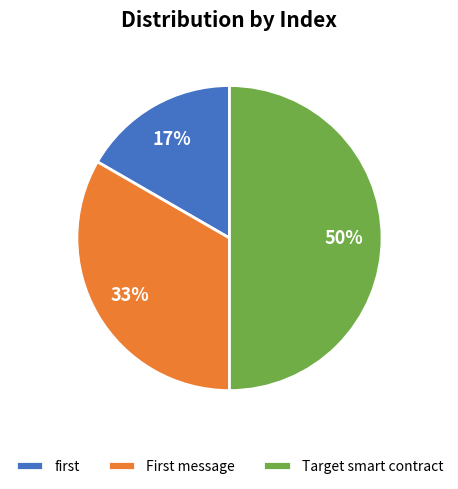

To the nearest percent, what is the difference between the largest and smallest slice percentages?

33%